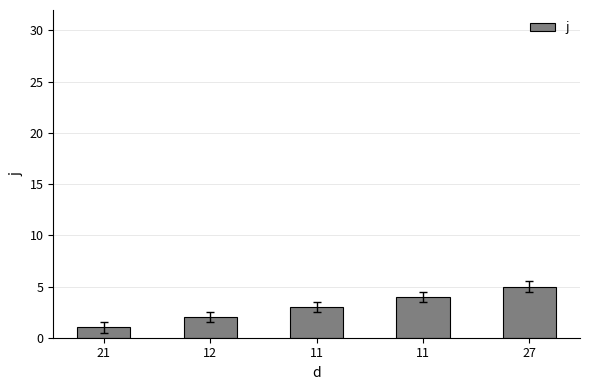

How many values are below 3?

2